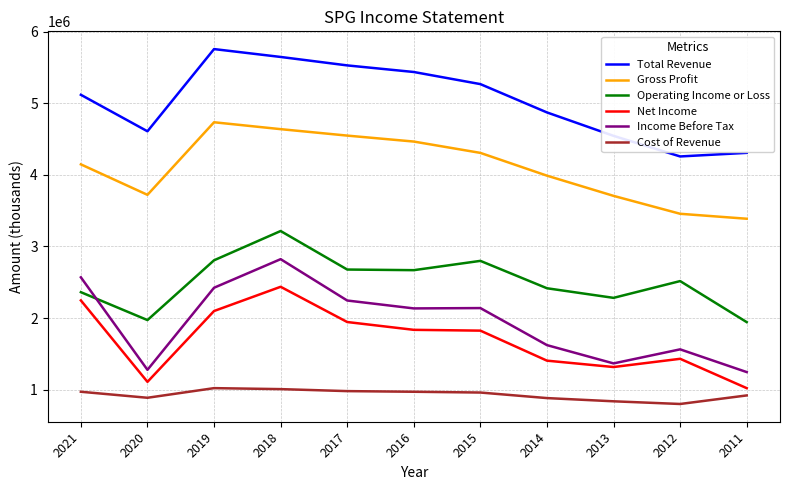

Which series changed the most between 2016 and 2011?

Total Revenue